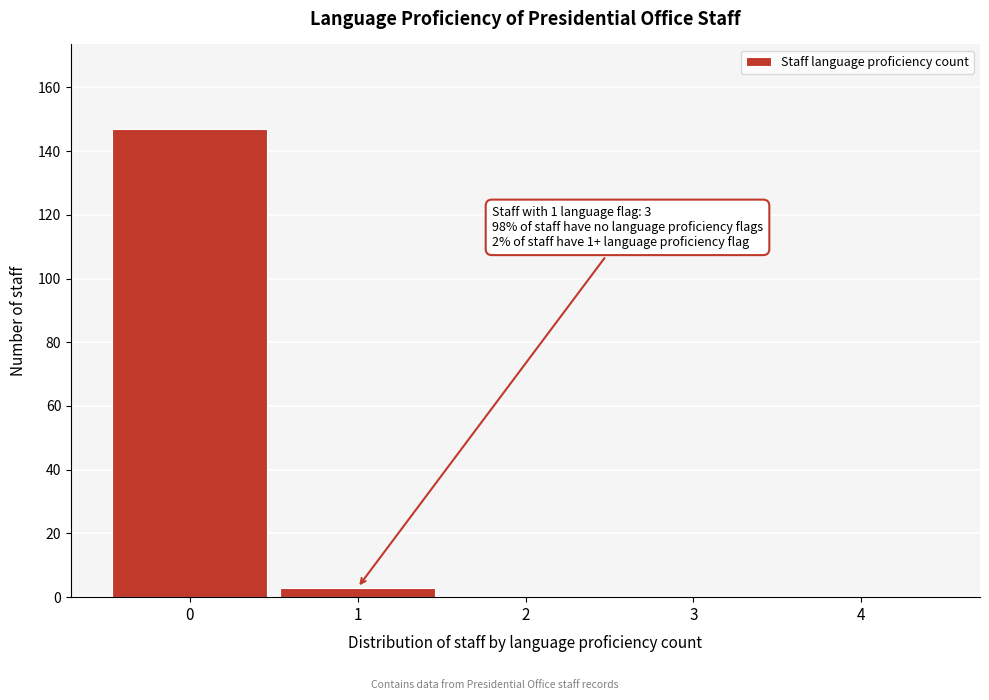

Over which range of the x-axis is the bar tallest?

-0.5 to 0.5